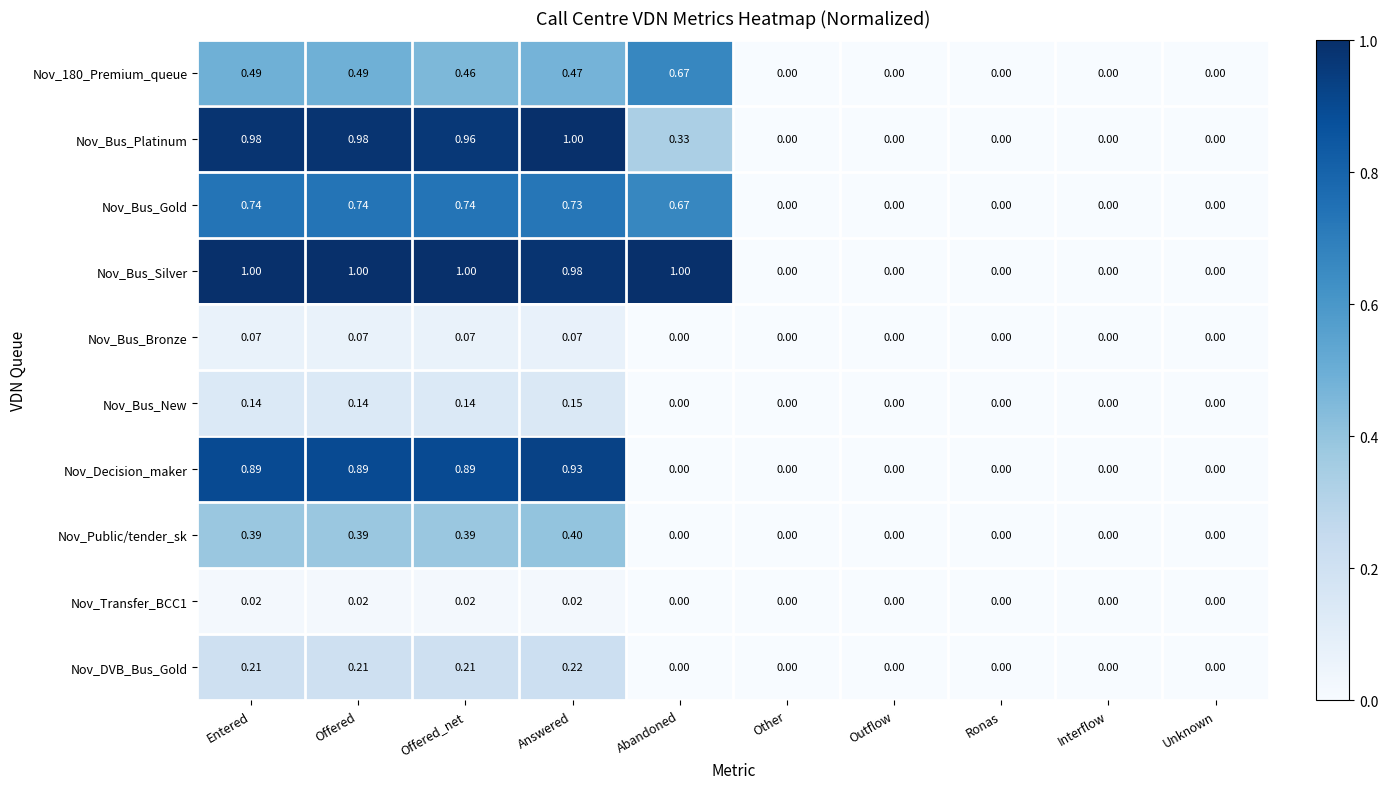

Which series has the largest total across all categories?

Nov_Bus_Silver